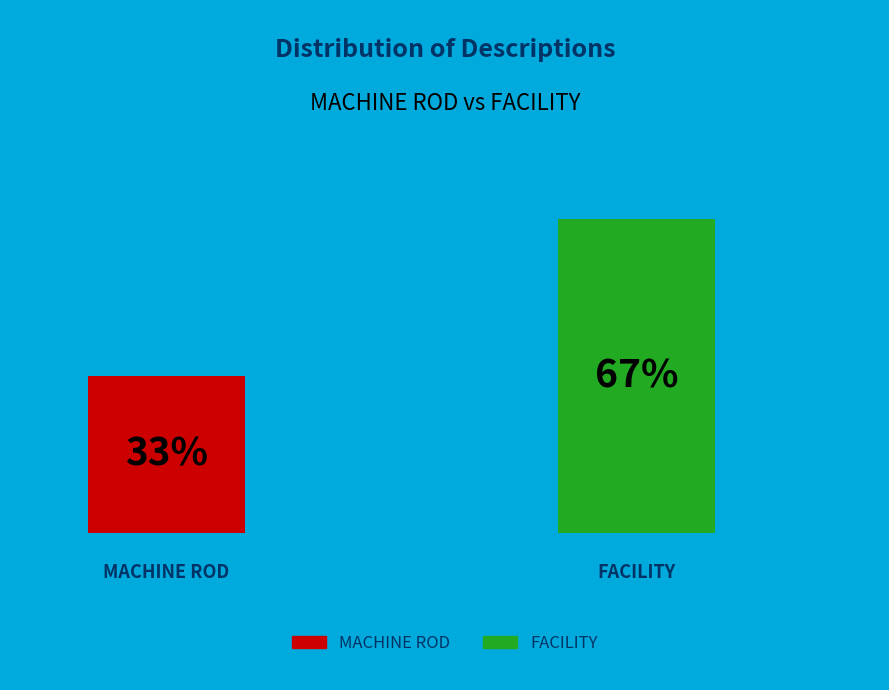

What is the ratio of the value at MACHINE ROD to the value at FACILITY?

0.5